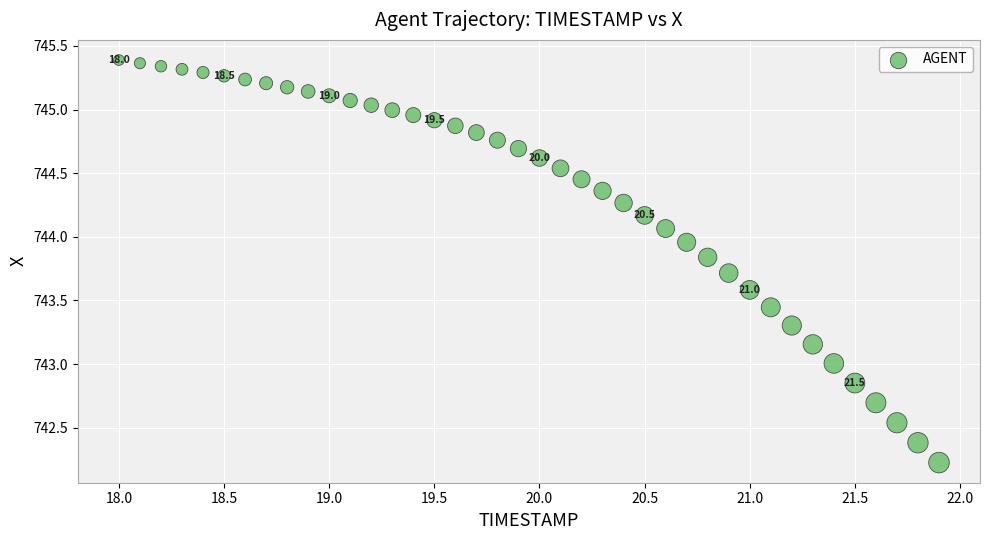

What is the range of X values (max minus min)?

3.9